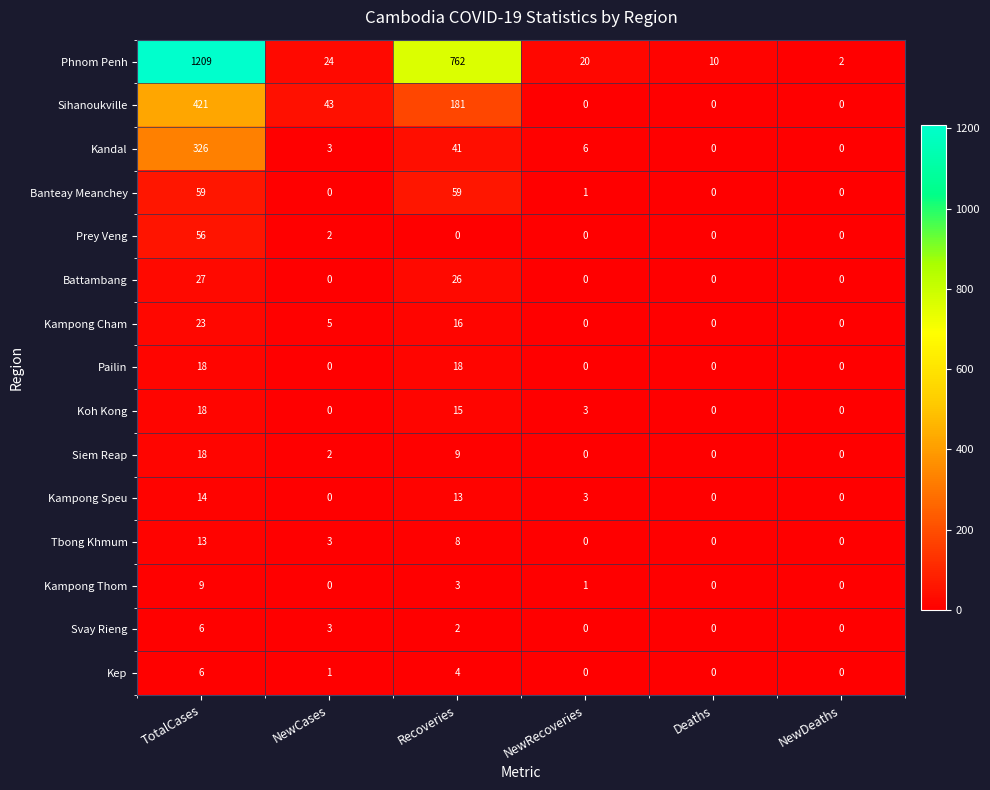

Where does the Koh Kong series first go above 3?

TotalCases